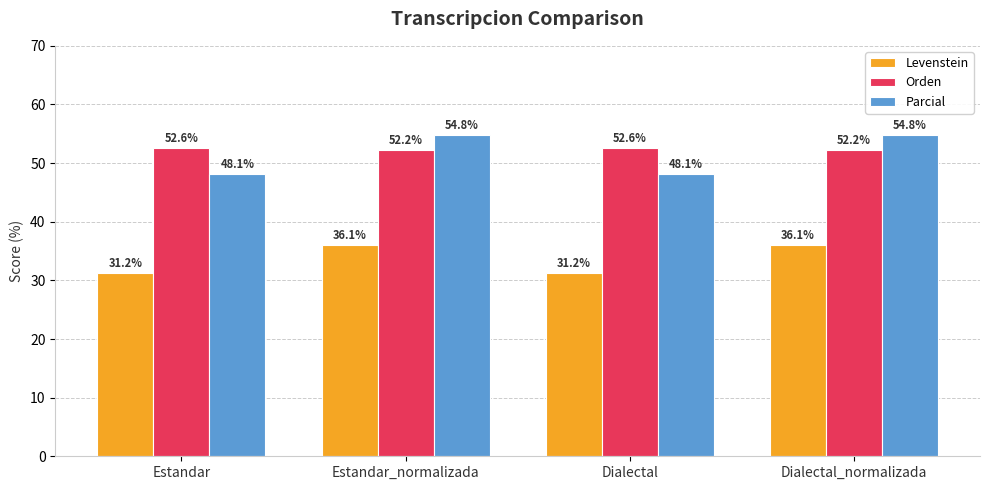

What position from the left is Dialectal?

3